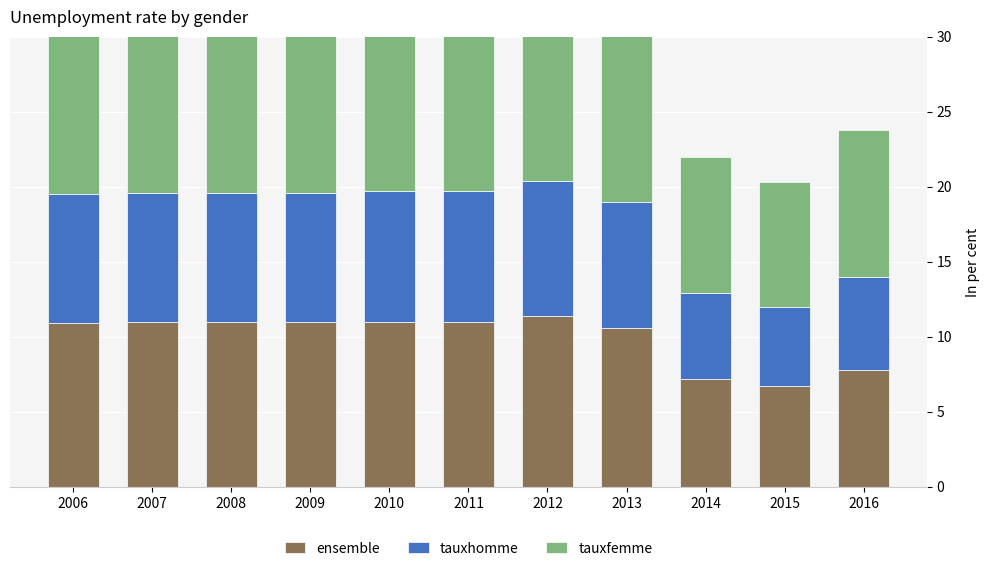

The value of tauxfemme at 2008 is 24.3. True or false?

False